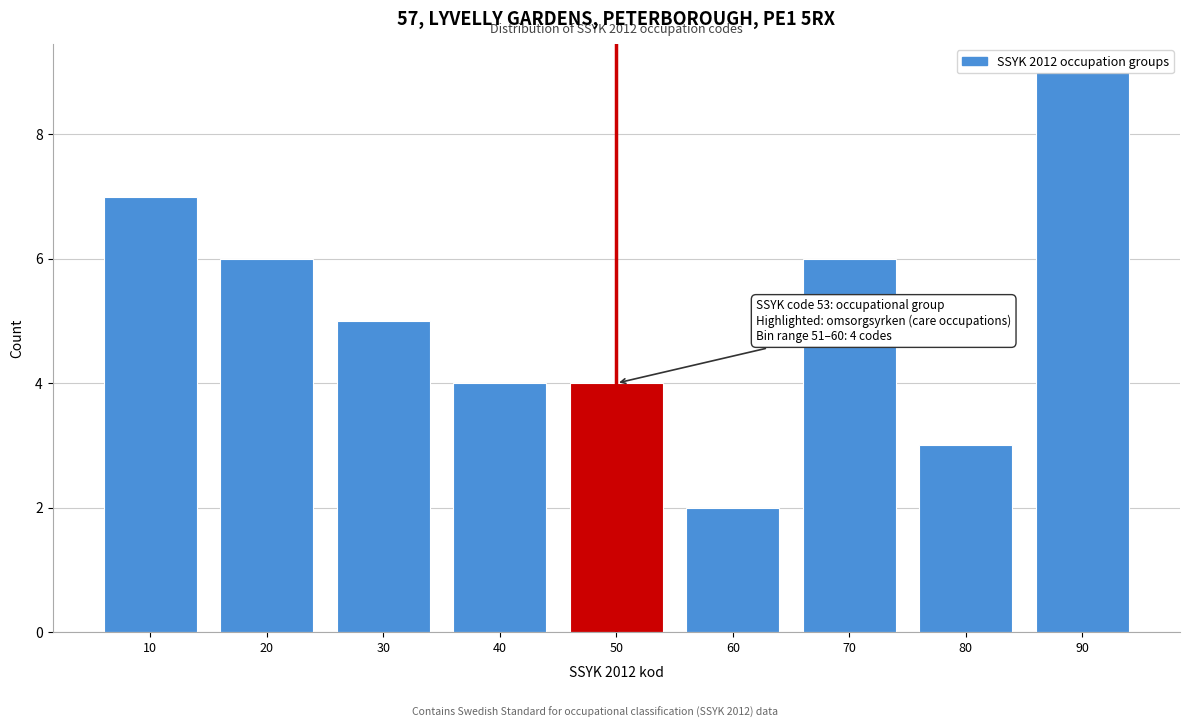

The chart shows a value of 5 at 90. True or false?

False